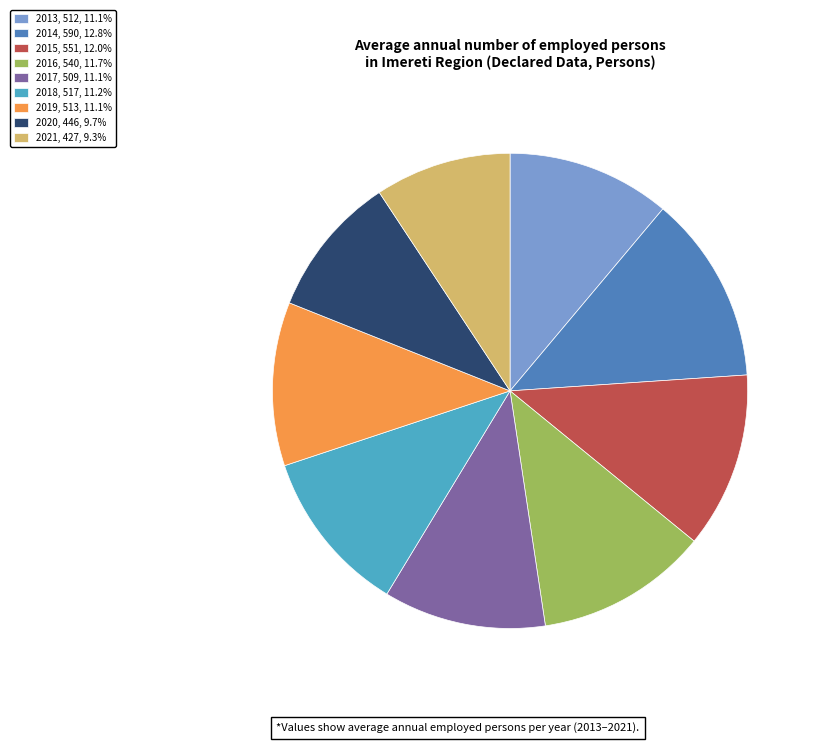

Does 2015, 551, 12.0% represent more than half of the total?

No